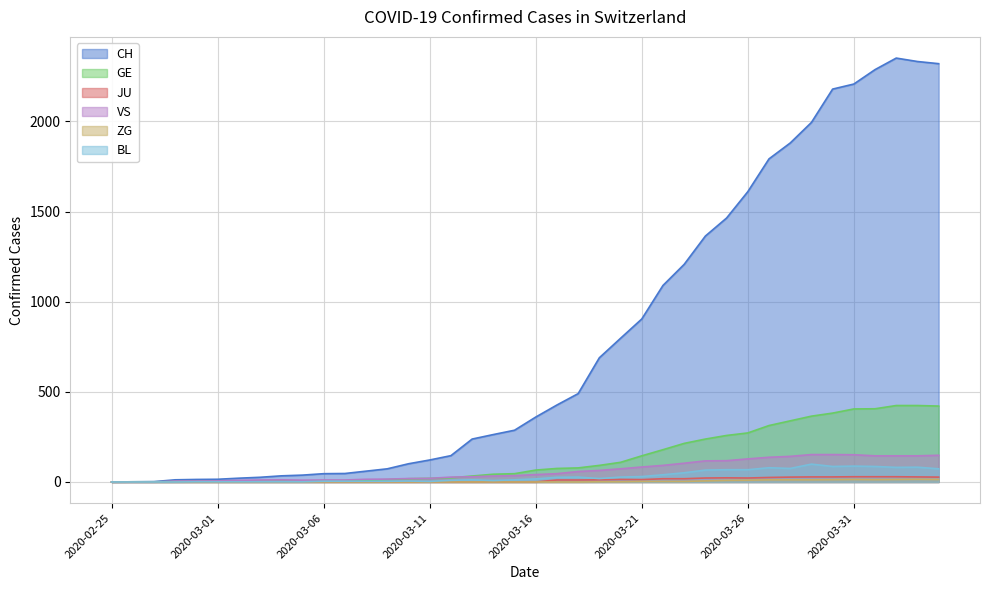

The value of ZG at 2020-02-29 is 0. True or false?

True